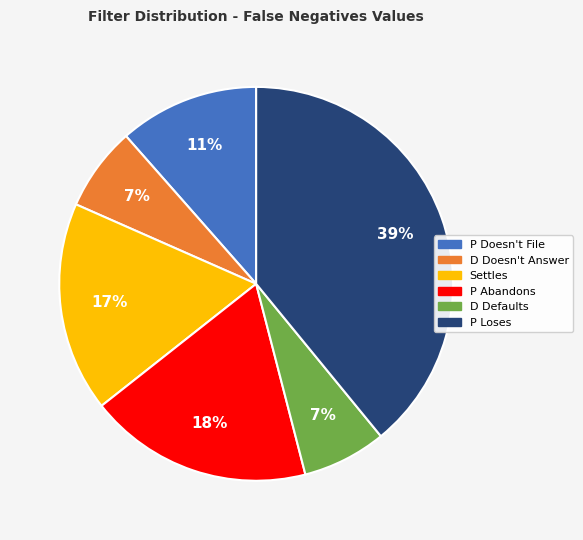

To the nearest percent, what is the difference between the largest and smallest slice percentages?

32%